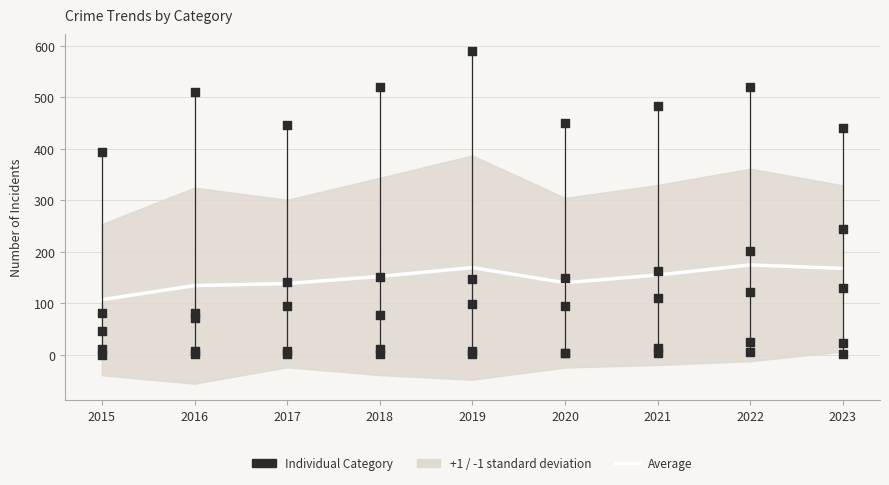

At which category is the sum across all series the highest?

2022